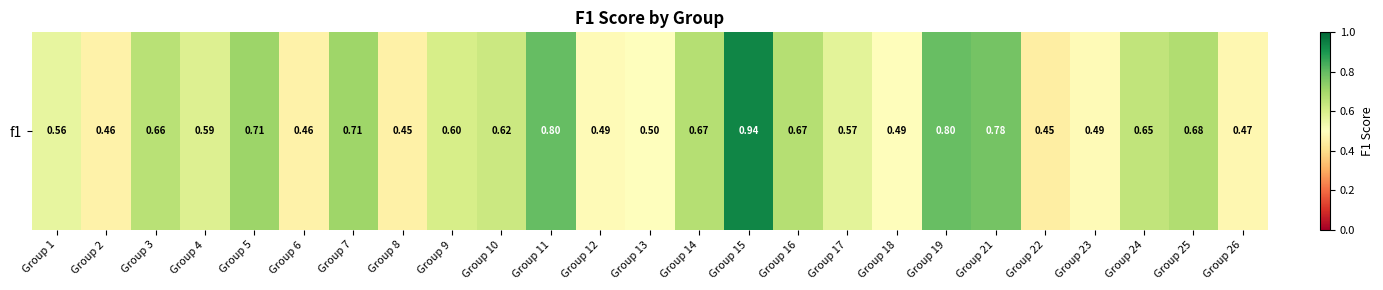

The value at Group 24 is 0.6. True or false?

True